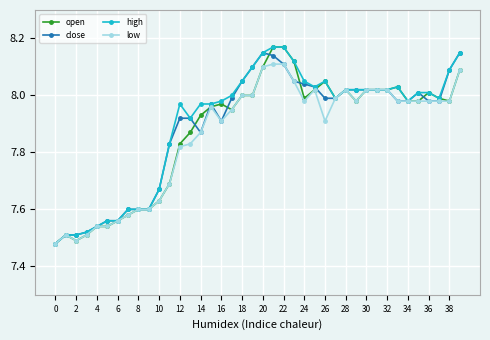

True or false: high has more than 2 points higher than both neighbors.

True